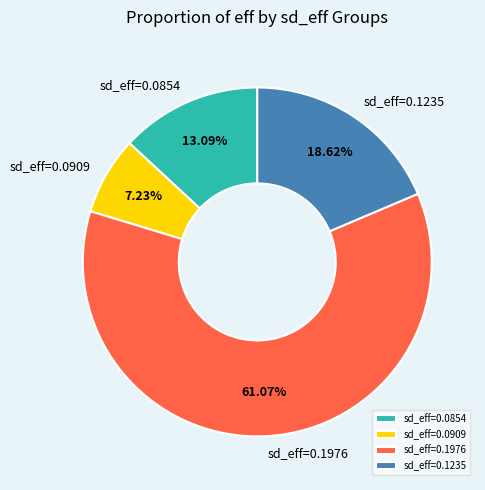

Do sd_eff=0.0909 and sd_eff=0.1976 together represent more than half of the pie?

Yes